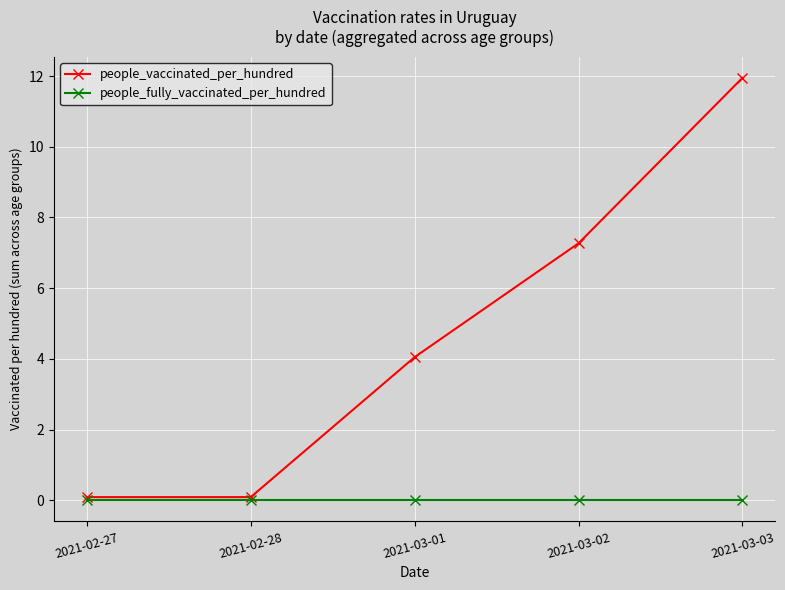

Which series has the largest total across all categories?

people_vaccinated_per_hundred